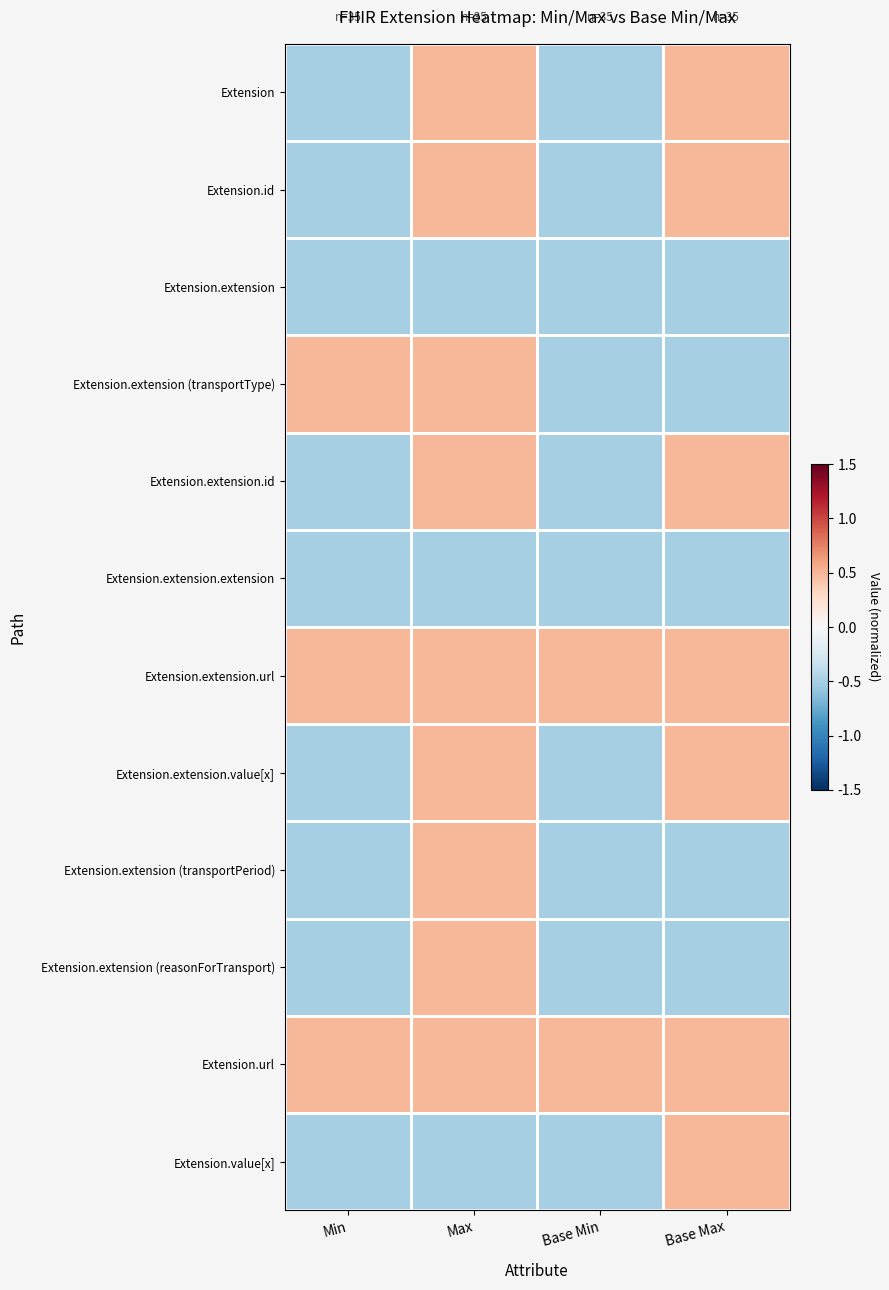

Reading left to right, list all the values displayed in this chart.

Extension: Min=-0.5	Max=0.5	Base Min=-0.5	Base Max=0.5
Extension.id: Min=-0.5	Max=0.5	Base Min=-0.5	Base Max=0.5
Extension.extension: Min=-0.5	Max=-0.5	Base Min=-0.5	Base Max=-0.5
Extension.extension (transportType): Min=0.5	Max=0.5	Base Min=-0.5	Base Max=-0.5
Extension.extension.id: Min=-0.5	Max=0.5	Base Min=-0.5	Base Max=0.5
Extension.extension.extension: Min=-0.5	Max=-0.5	Base Min=-0.5	Base Max=-0.5
Extension.extension.url: Min=0.5	Max=0.5	Base Min=0.5	Base Max=0.5
Extension.extension.value[x]: Min=-0.5	Max=0.5	Base Min=-0.5	Base Max=0.5
Extension.extension (transportPeriod): Min=-0.5	Max=0.5	Base Min=-0.5	Base Max=-0.5
Extension.extension (reasonForTransport): Min=-0.5	Max=0.5	Base Min=-0.5	Base Max=-0.5
Extension.url: Min=0.5	Max=0.5	Base Min=0.5	Base Max=0.5
Extension.value[x]: Min=-0.5	Max=-0.5	Base Min=-0.5	Base Max=0.5